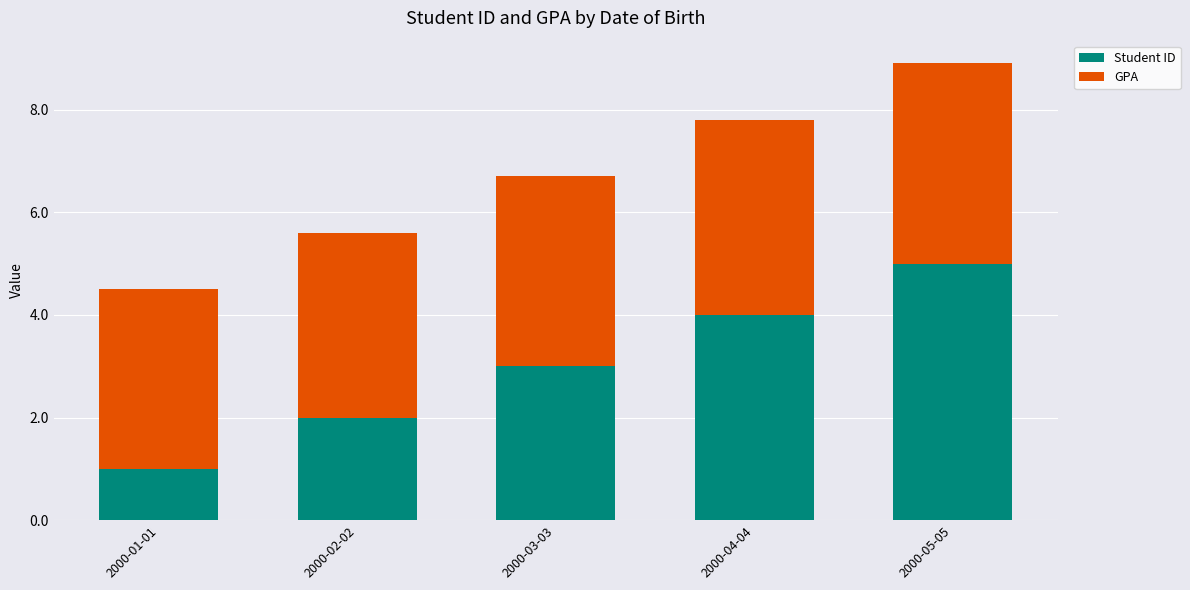

What value does the Student ID series have at 2000-03-03?

3.0